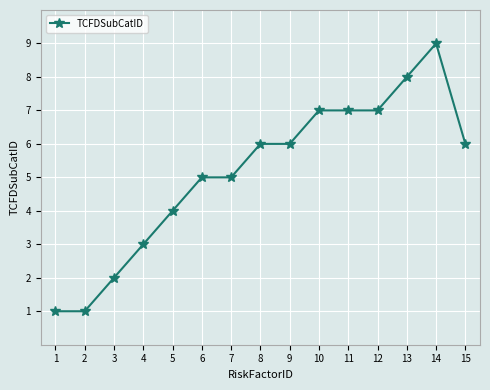

Reading left to right, what are all the values shown in this chart?

1=1	2=1	3=2	4=3	5=4	6=5	7=5	8=6	9=6	10=7	11=7	12=7	13=8	14=9	15=6